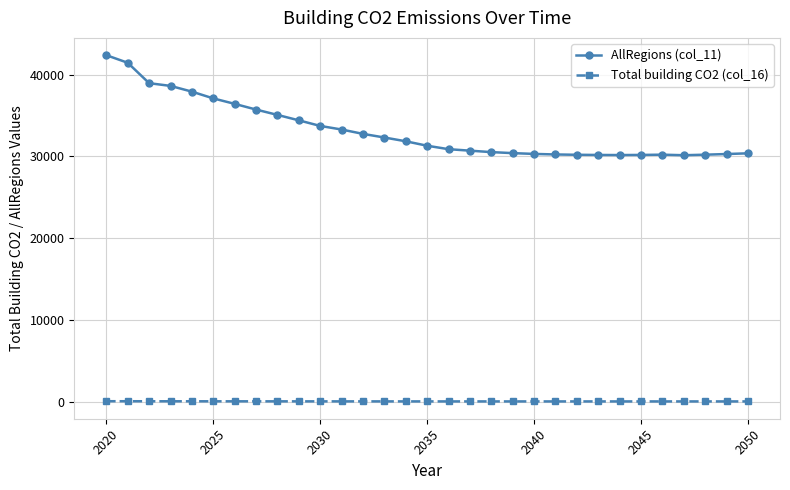

List the series in order of their peak value, highest first.

AllRegions (col_11), Total building CO2 (col_16)